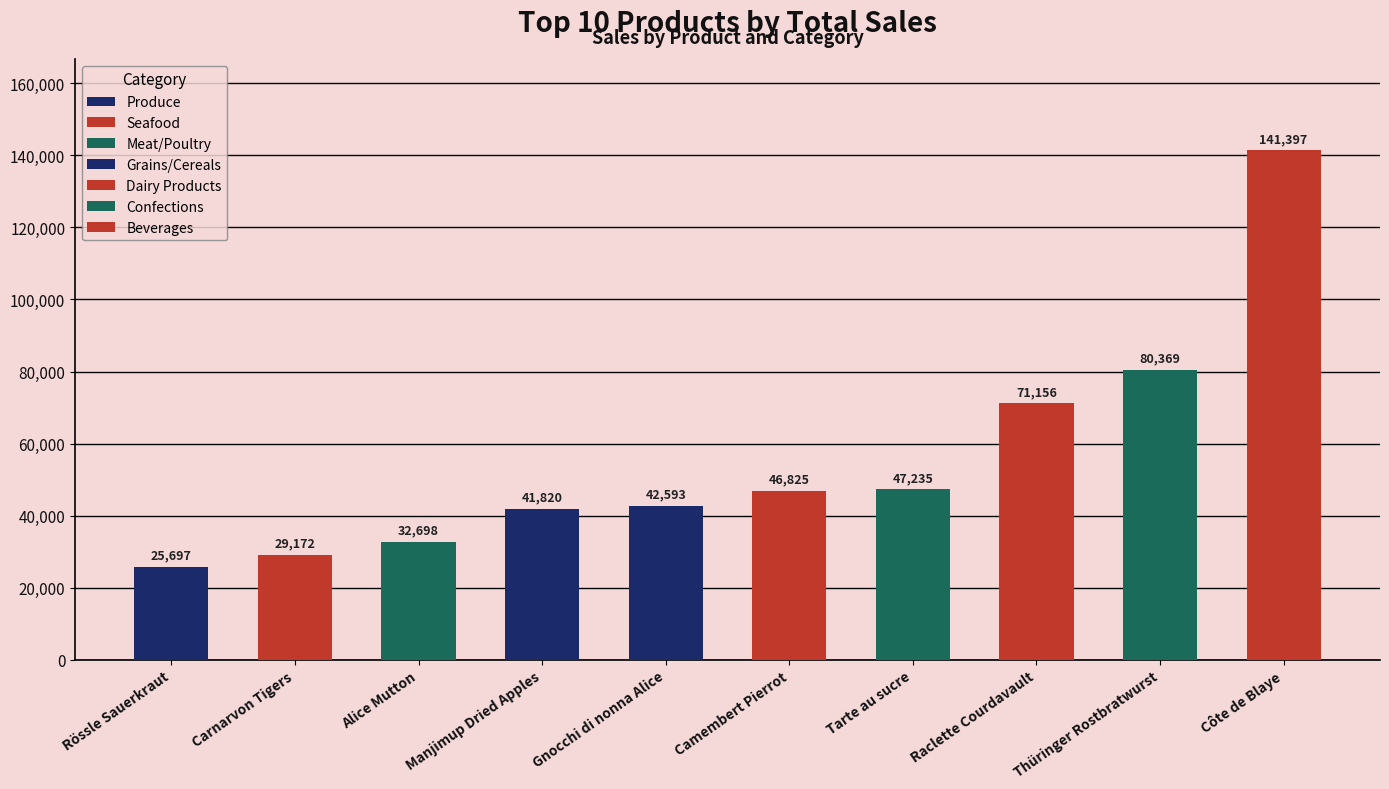

List the labels in order of value, smallest first.

Rössle Sauerkraut, Carnarvon Tigers, Alice Mutton, Manjimup Dried Apples, Gnocchi di nonna Alice, Camembert Pierrot, Tarte au sucre, Raclette Courdavault, Thüringer Rostbratwurst, Côte de Blaye